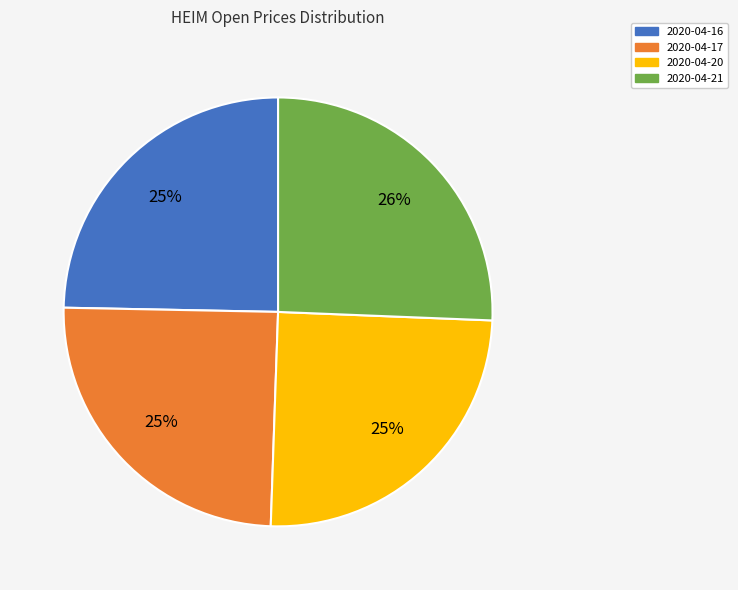

True or false: 2020-04-20 accounts for 17% of the total.

False